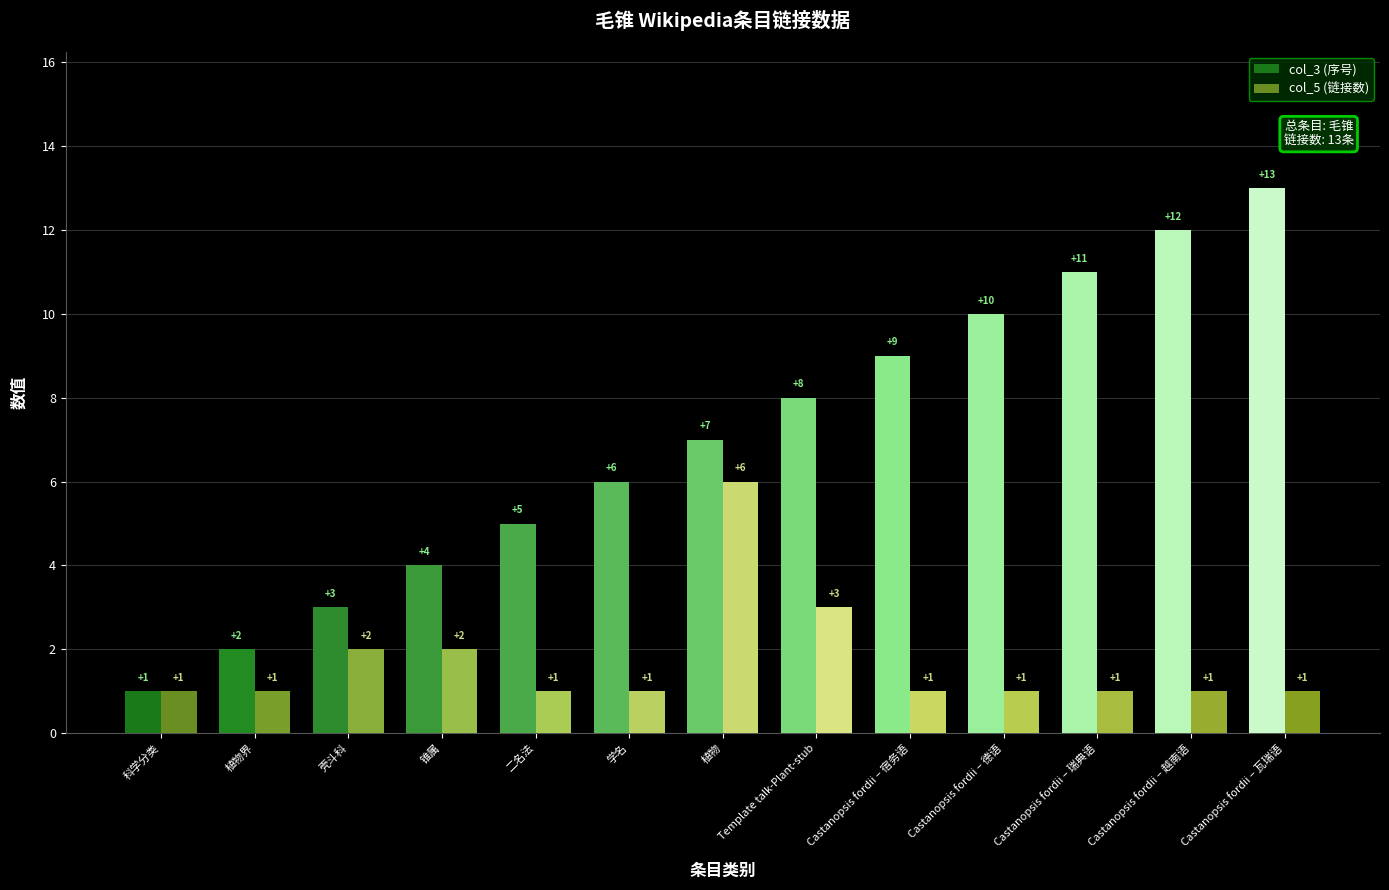

Which series has the largest range (max minus min)?

col_3 (序号)